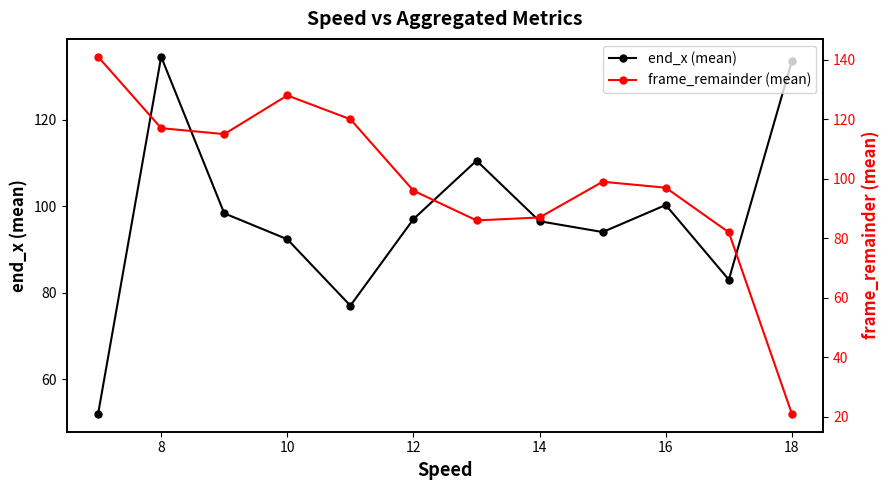

What is the minimum value for end_x (mean)?

52.0